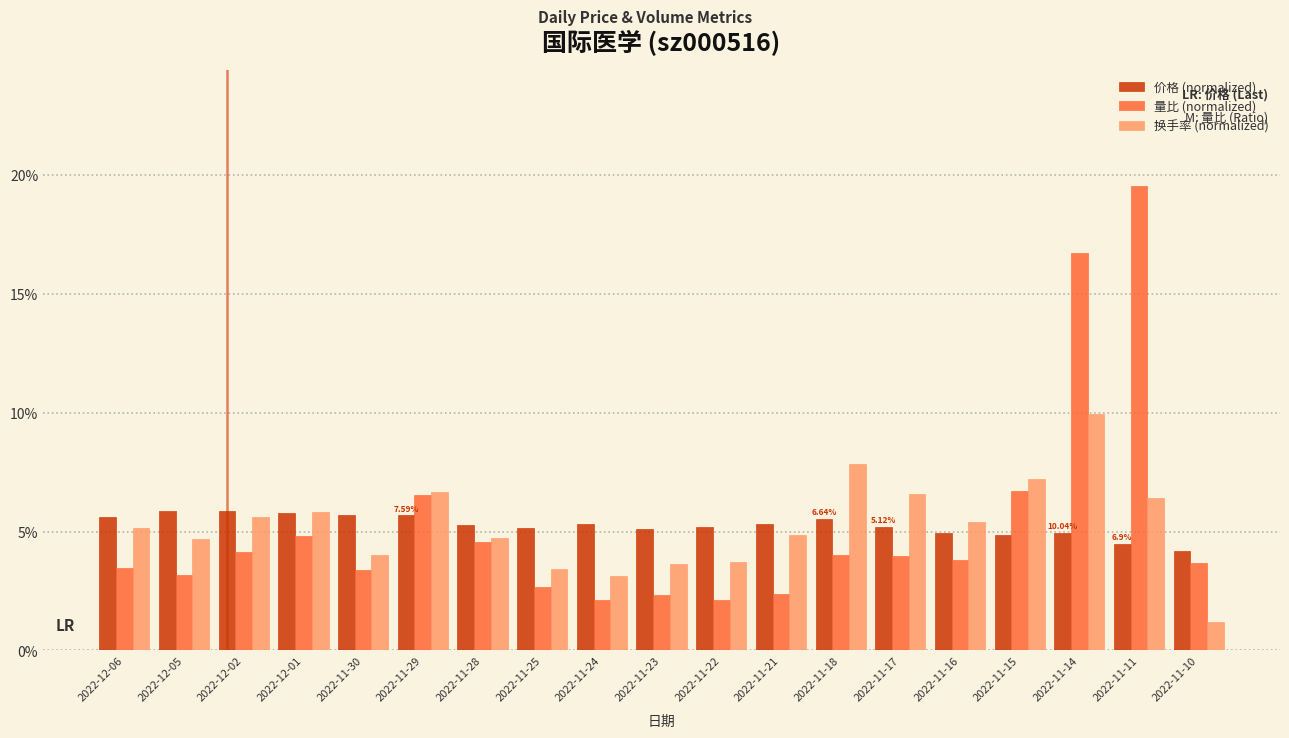

What is the greatest value displayed?

0.2